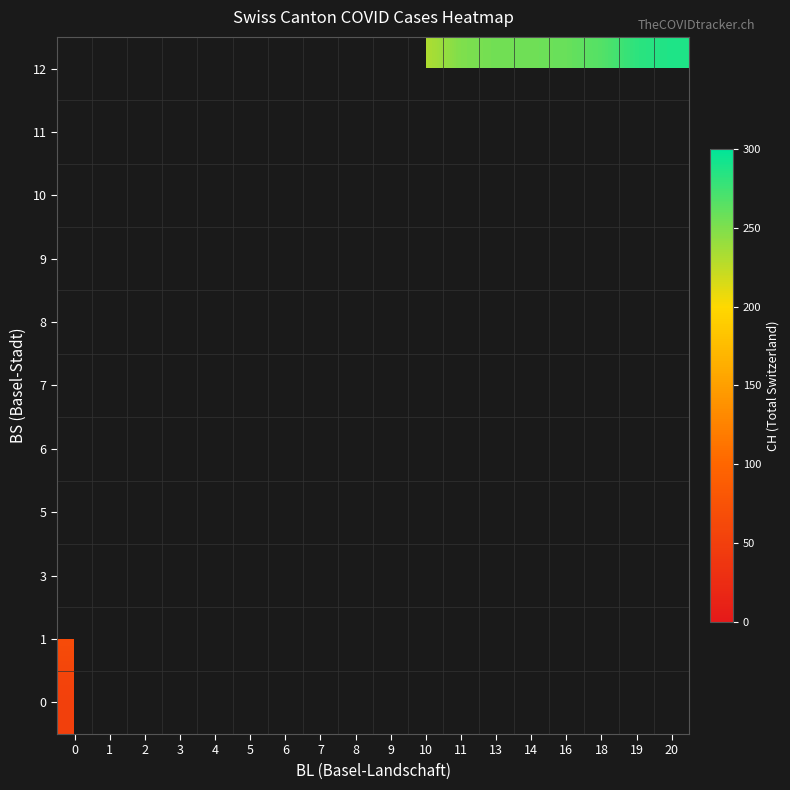

Count the number of categories in the chart.

18